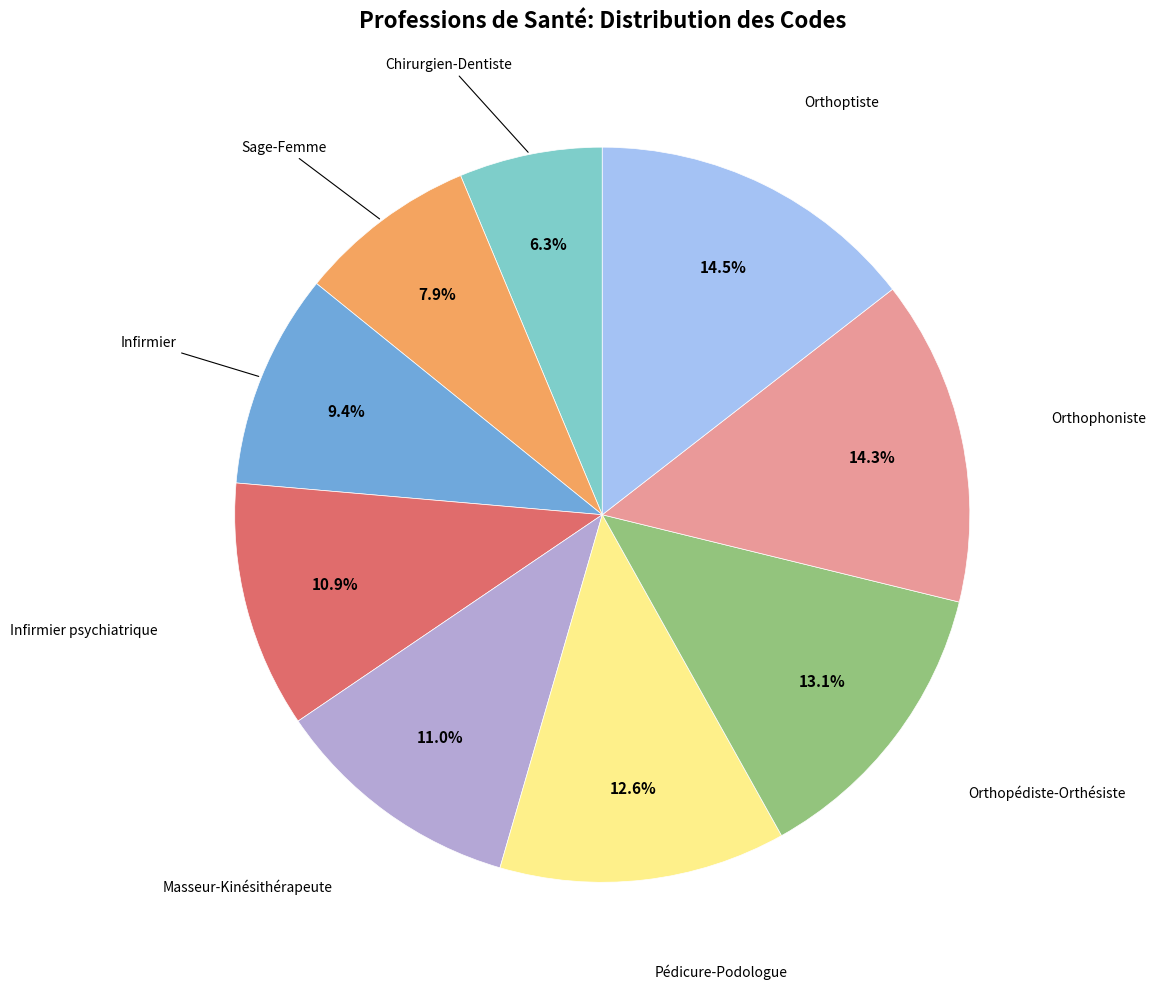

Is there a majority slice in this chart?

No